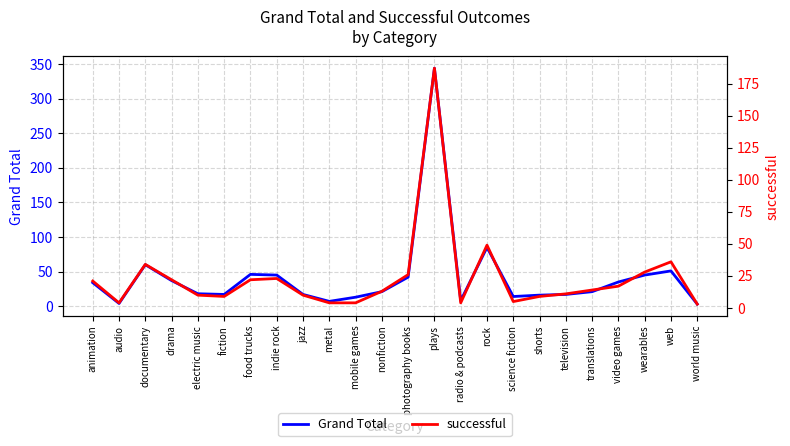

What is the sum of the successful values at audio and mobile games?

8